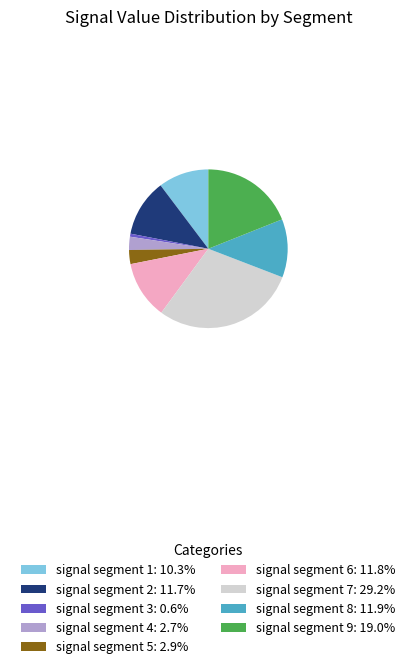

Is there a majority slice in this chart?

No